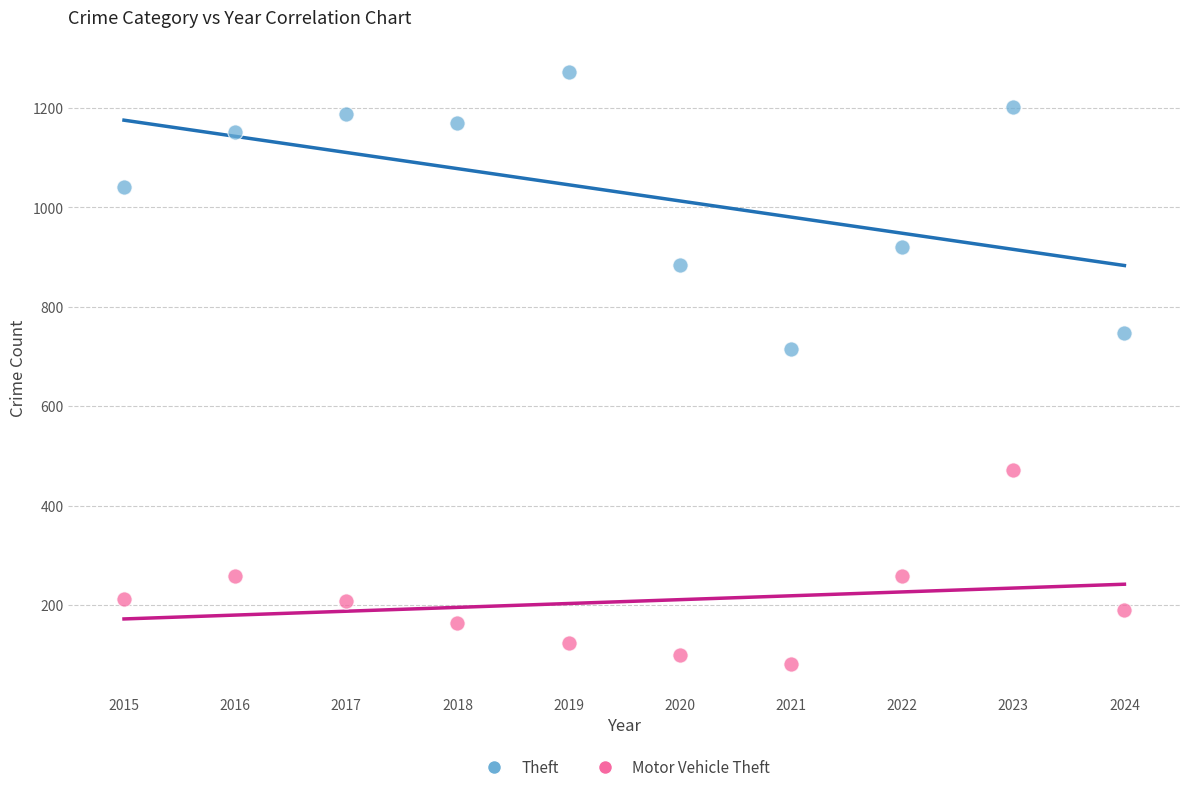

What are all the series names shown in the legend?

Theft, Motor Vehicle Theft